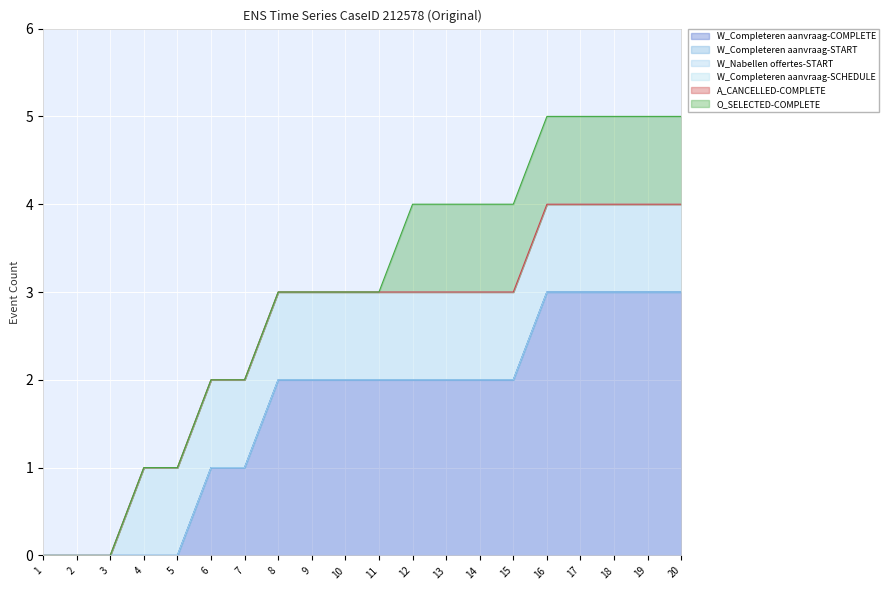

How many lines are shown in the chart?

6